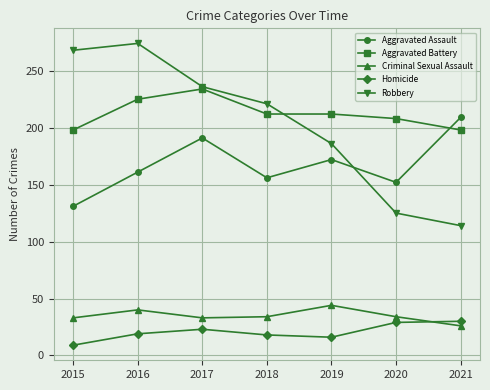

Is this an area chart (filled region under the line)?

No